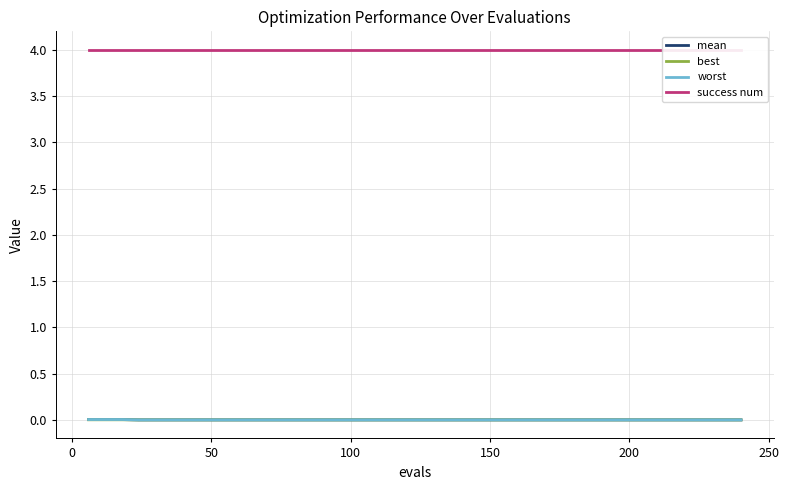

What are all the series names shown in the legend?

mean, best, worst, success num